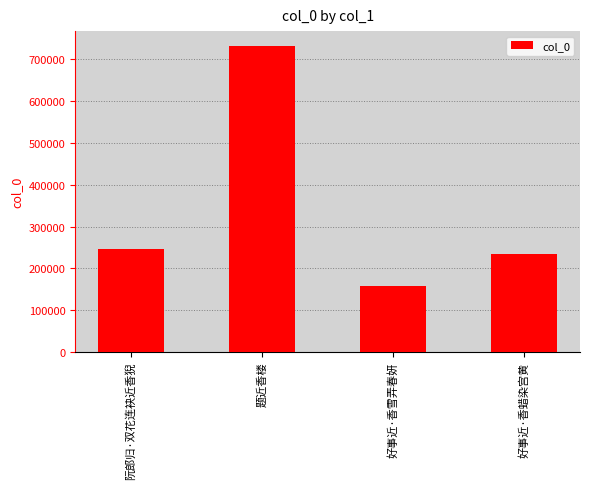

Which category has the highest value across all series?

题近香楼